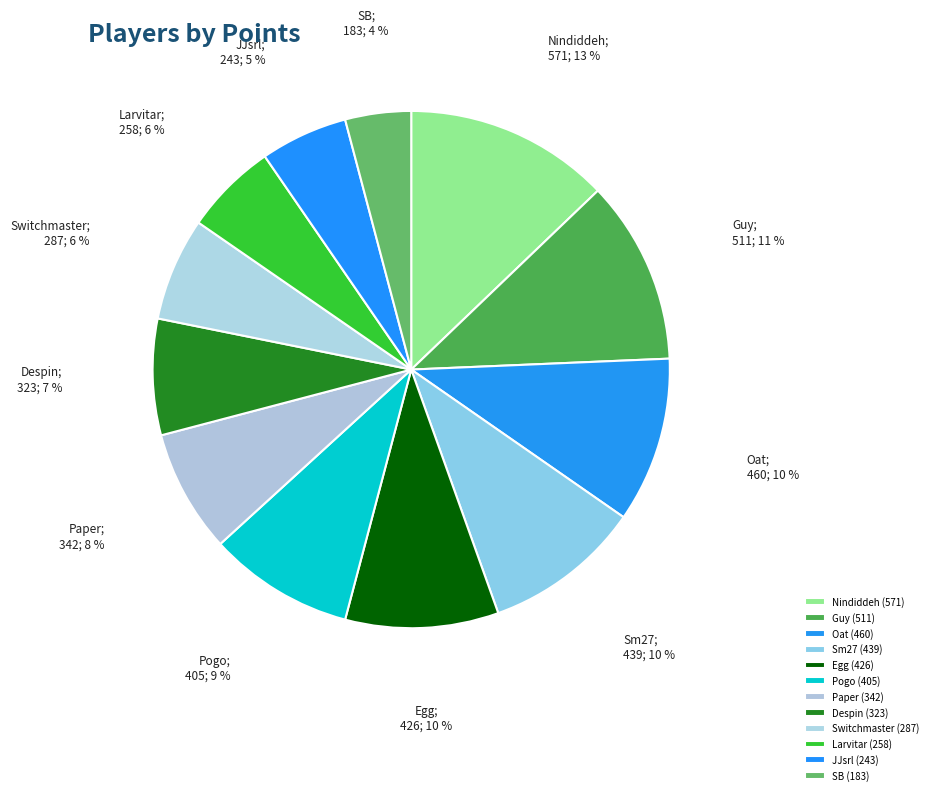

How many slices are in this pie chart?

12